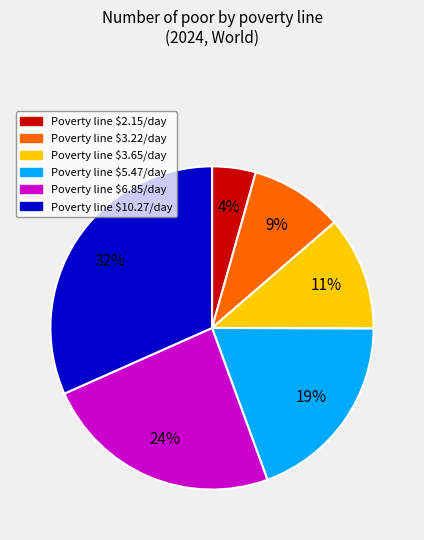

How many slices are in this pie chart?

6